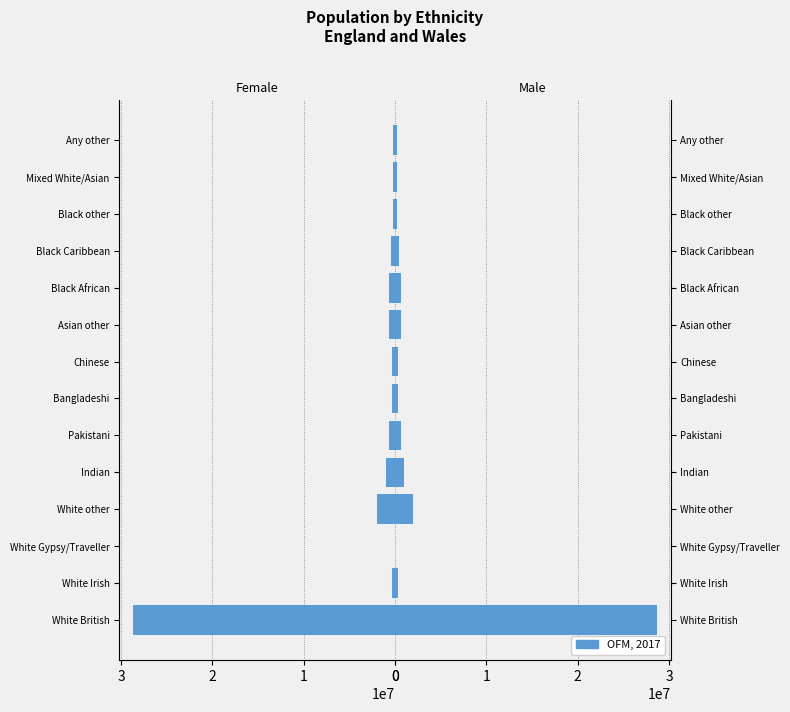

Rank the categories by value from lowest to highest.

2, 11, 12, 13, 6, 7, 1, 10, 8, 9, 5, 4, 3, 0